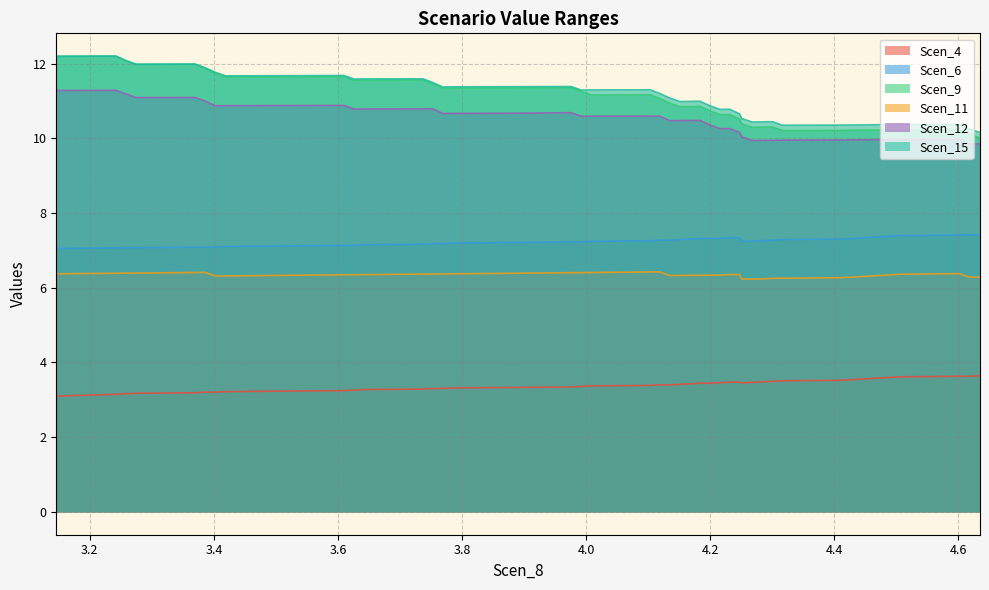

True or false: Scen_15 has more than 1 points higher than both neighbors.

True